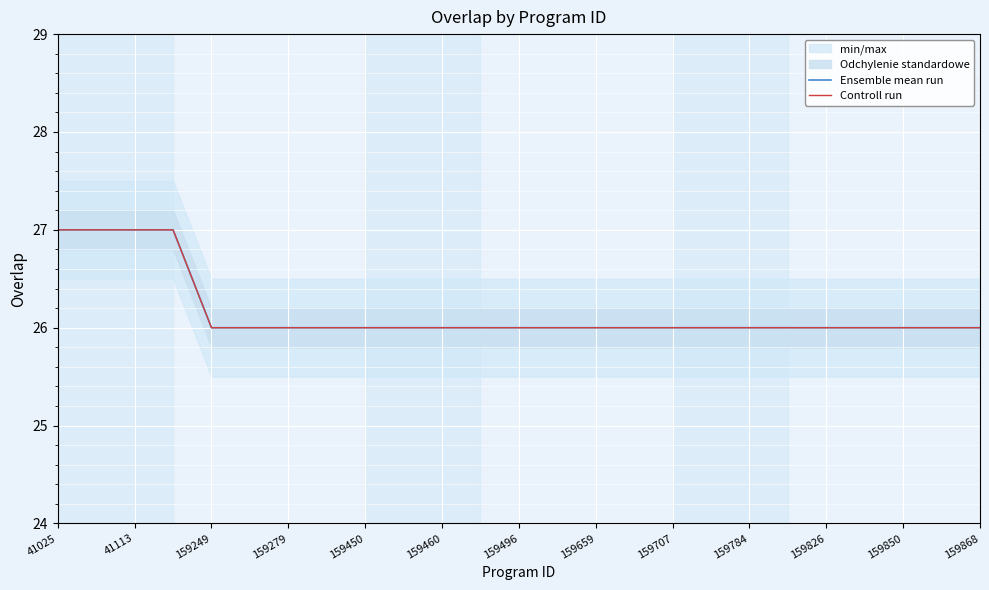

What is the difference between the maximum and minimum values in the Controll run series?

1